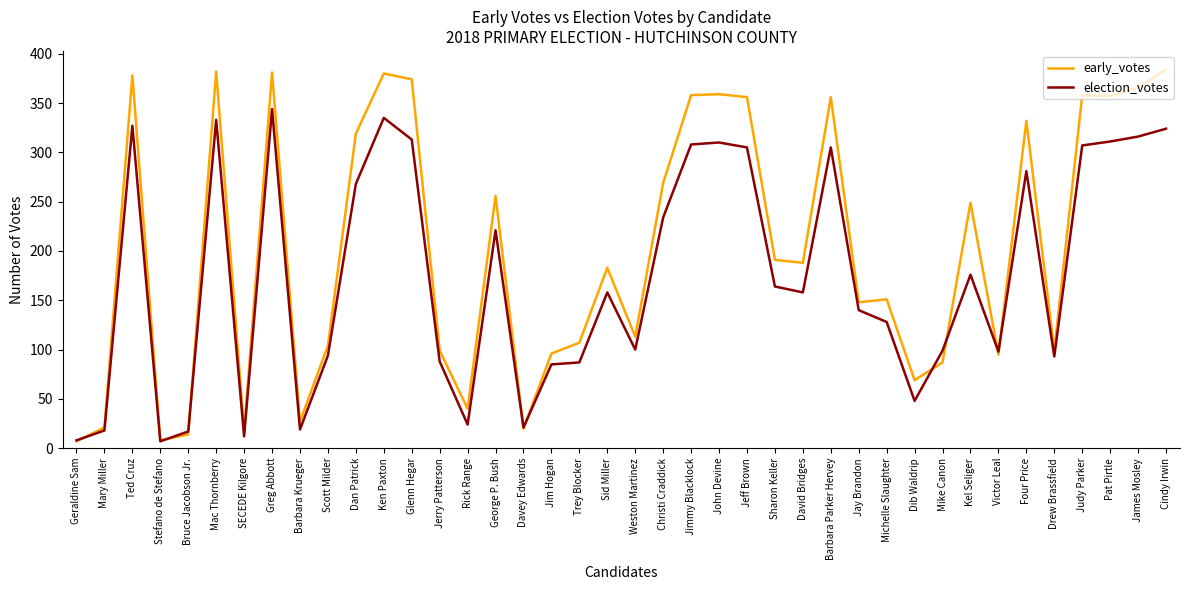

Is it true that election_votes equals 36 at Trey Blocker?

False